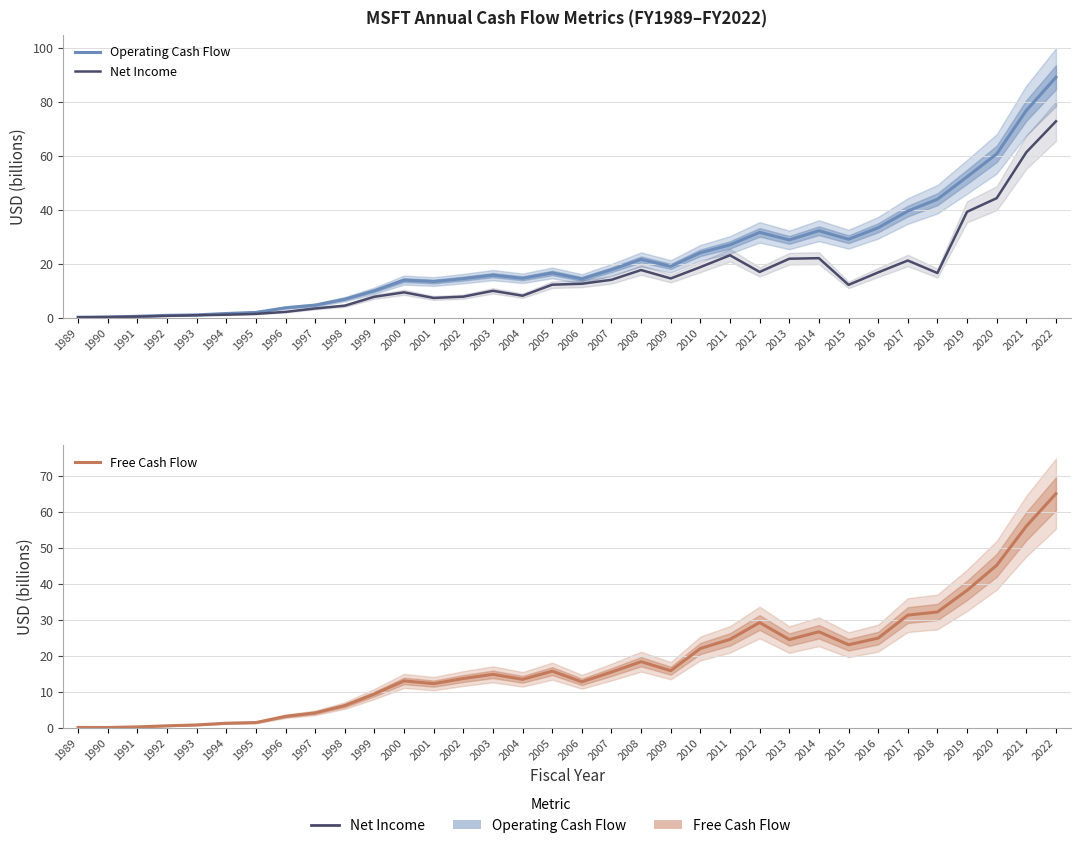

How many series are shown in this chart?

3